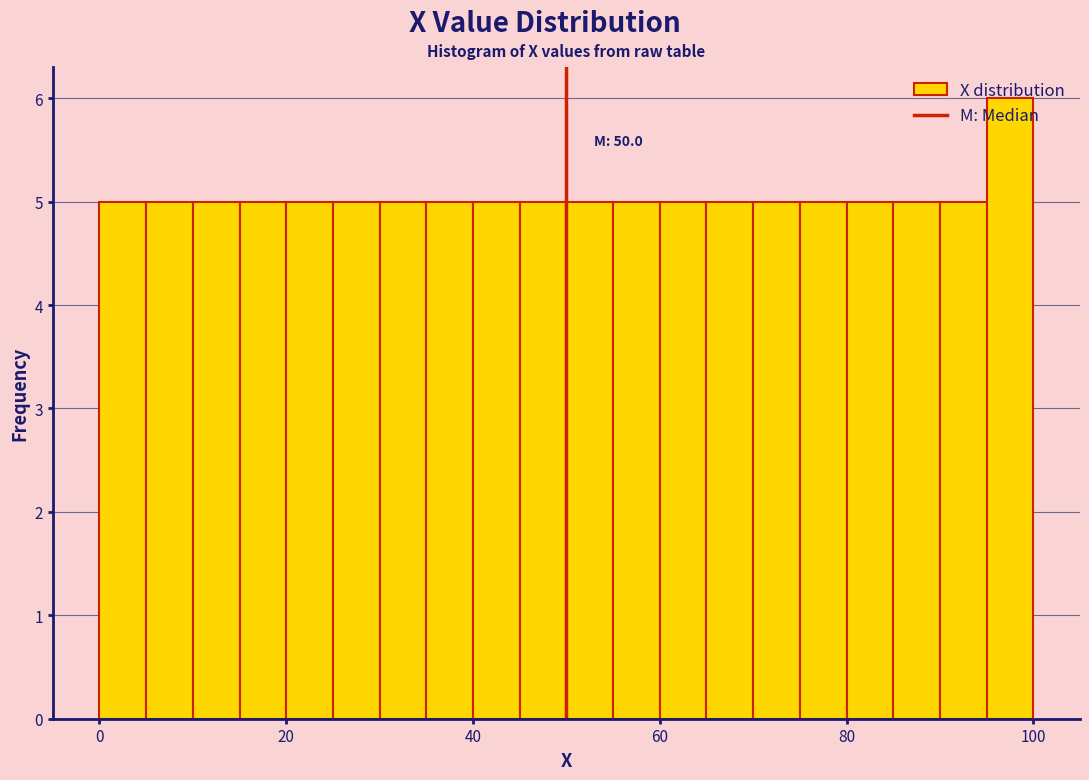

Around what value on the x-axis is the tallest bar? Give the approximate position of its centre, as read against the axis.

98